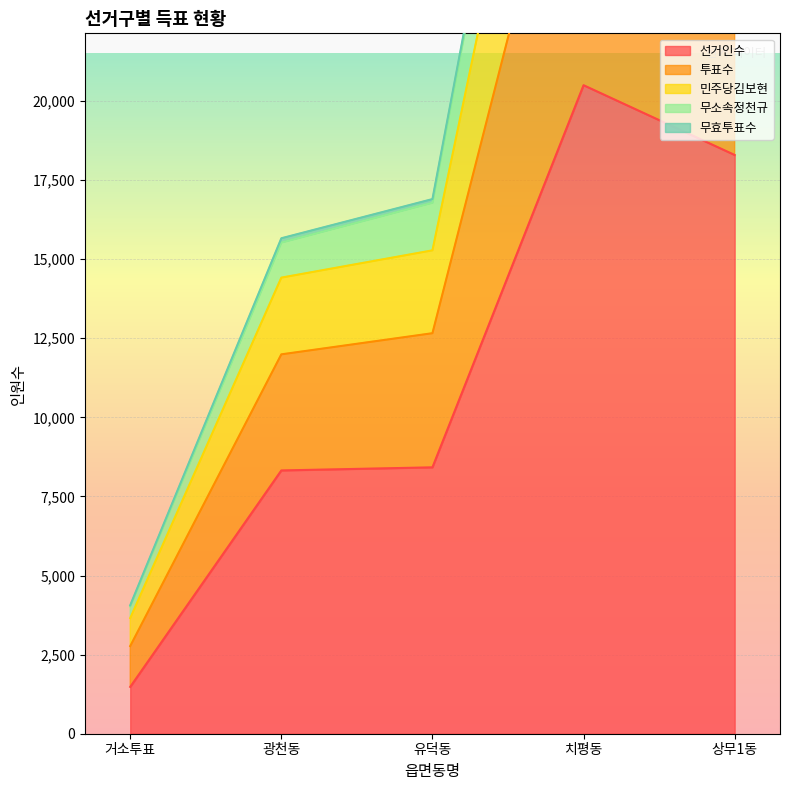

Rank the categories by 민주당김보현 value from highest to lowest.

치평동, 상무1동, 유덕동, 광천동, 거소투표